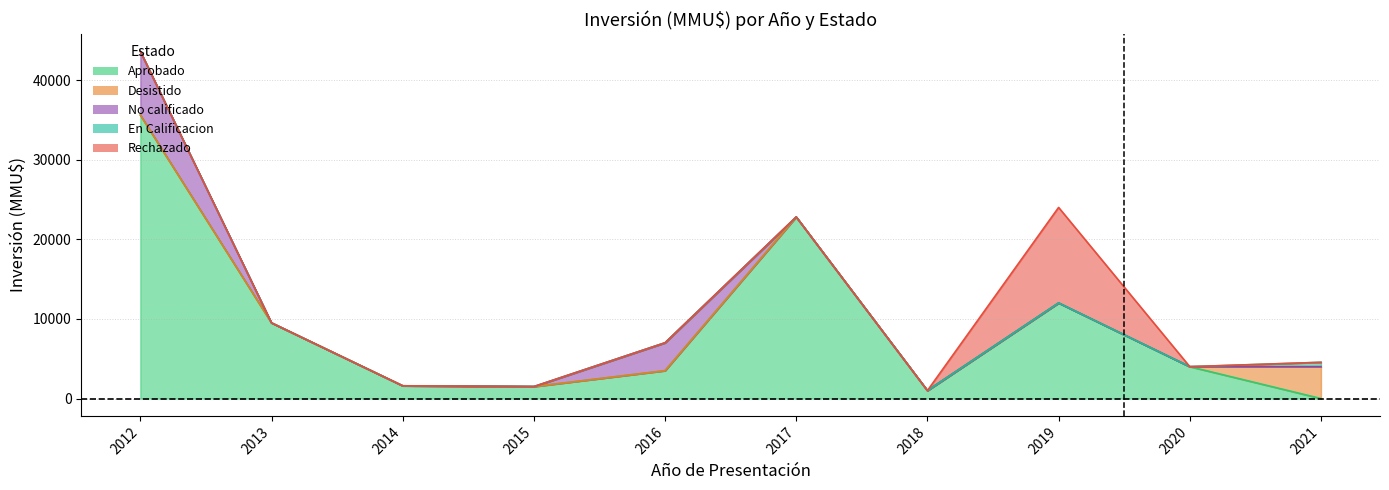

How many values in Desistido are above zero?

1